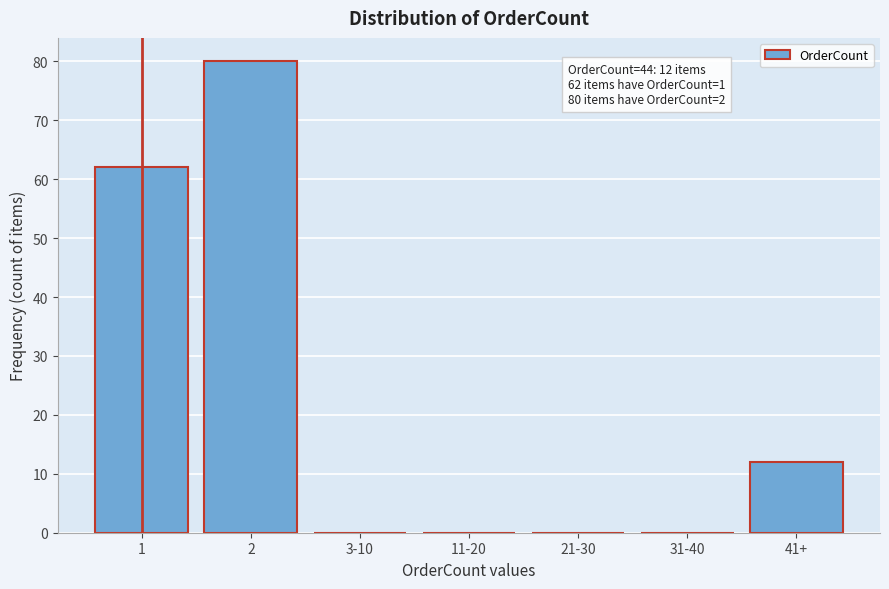

Reading left to right, transcribe all the data shown in this chart.

1=62	2=80	3-10=0	11-20=0	21-30=0	31-40=0	41+=12